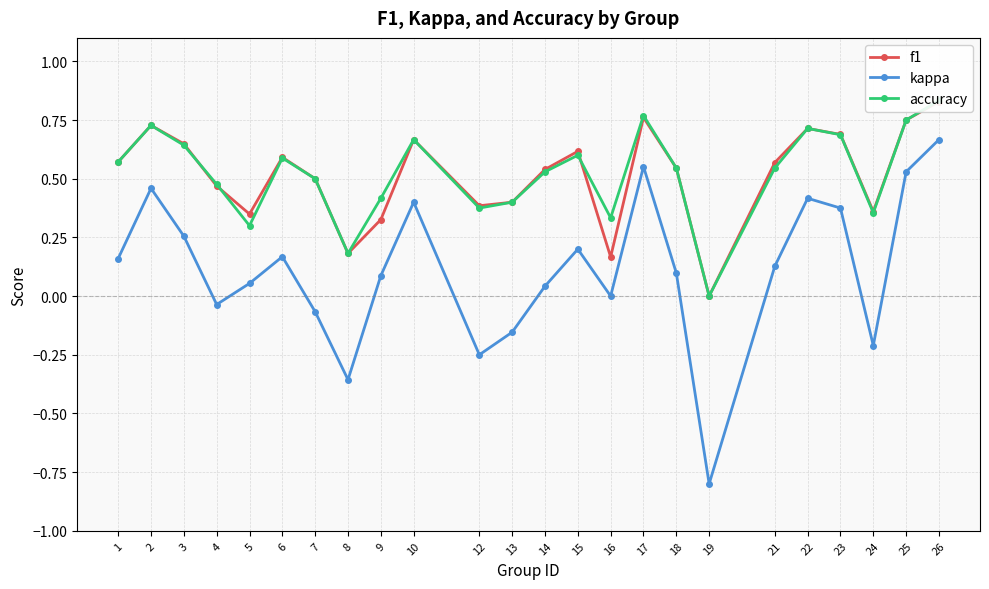

Reading right to left, extract all data points from this chart.

f1: 26=0.8	25=0.8	24=0.4	23=0.7	22=0.7	21=0.6	19=0.0	18=0.5	17=0.8	16=0.2	15=0.6	14=0.5	13=0.4	12=0.4	10=0.7	9=0.3	8=0.2	7=0.5	6=0.6	5=0.3	4=0.5	3=0.6	2=0.7	1=0.6
kappa: 26=0.7	25=0.5	24=-0.2	23=0.4	22=0.4	21=0.1	19=-0.8	18=0.1	17=0.6	16=0.0	15=0.2	14=0.0	13=-0.2	12=-0.2	10=0.4	9=0.1	8=-0.4	7=-0.1	6=0.2	5=0.1	4=-0.0	3=0.3	2=0.5	1=0.2
accuracy: 26=0.8	25=0.8	24=0.4	23=0.7	22=0.7	21=0.5	19=0.0	18=0.5	17=0.8	16=0.3	15=0.6	14=0.5	13=0.4	12=0.4	10=0.7	9=0.4	8=0.2	7=0.5	6=0.6	5=0.3	4=0.5	3=0.6	2=0.7	1=0.6